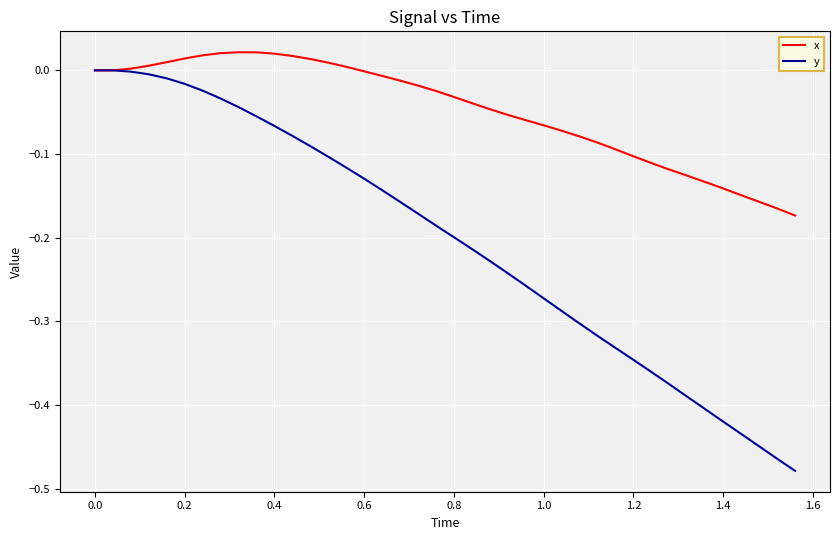

Which series has the largest total across all categories?

x